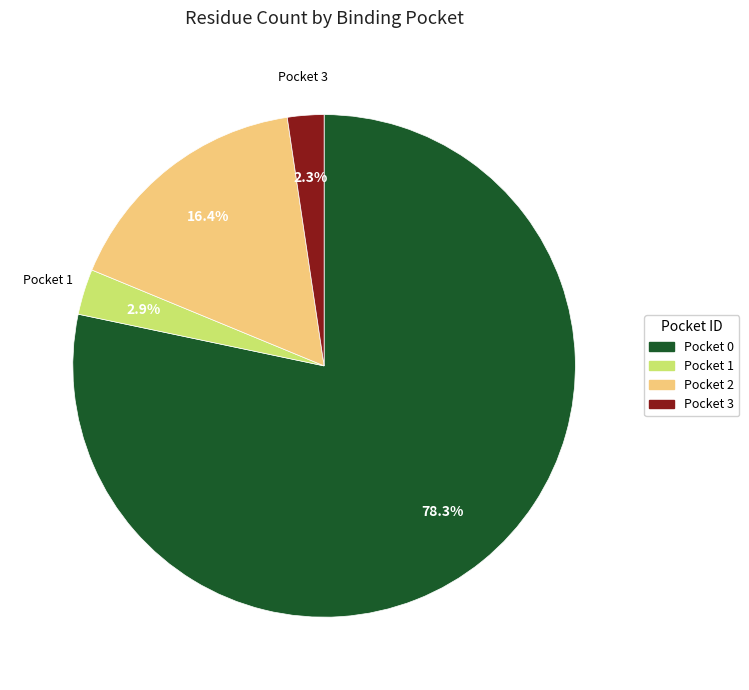

Count the number of slices in the pie.

4